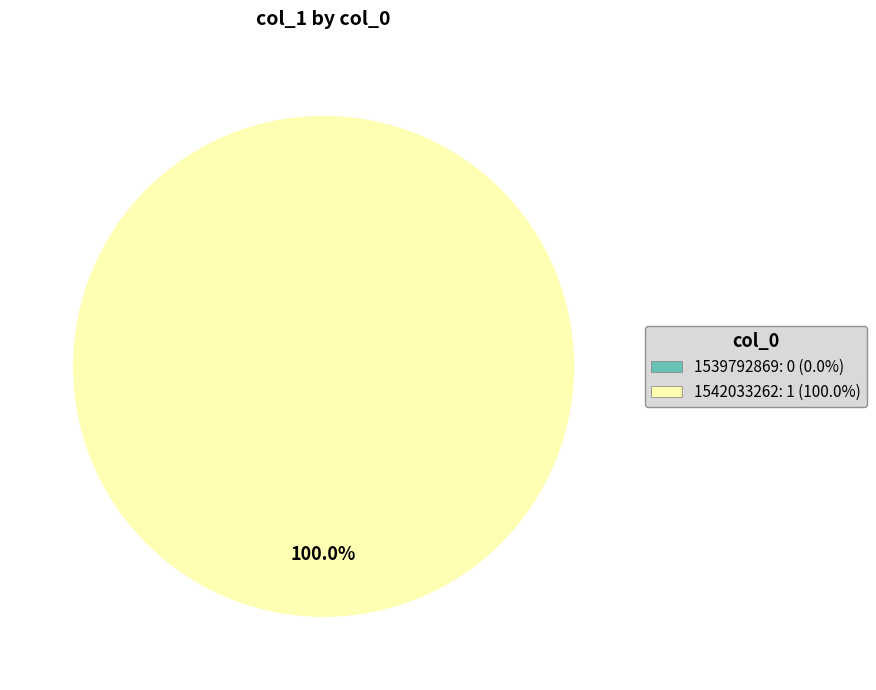

Which slice represents more than half of the pie?

1542033262